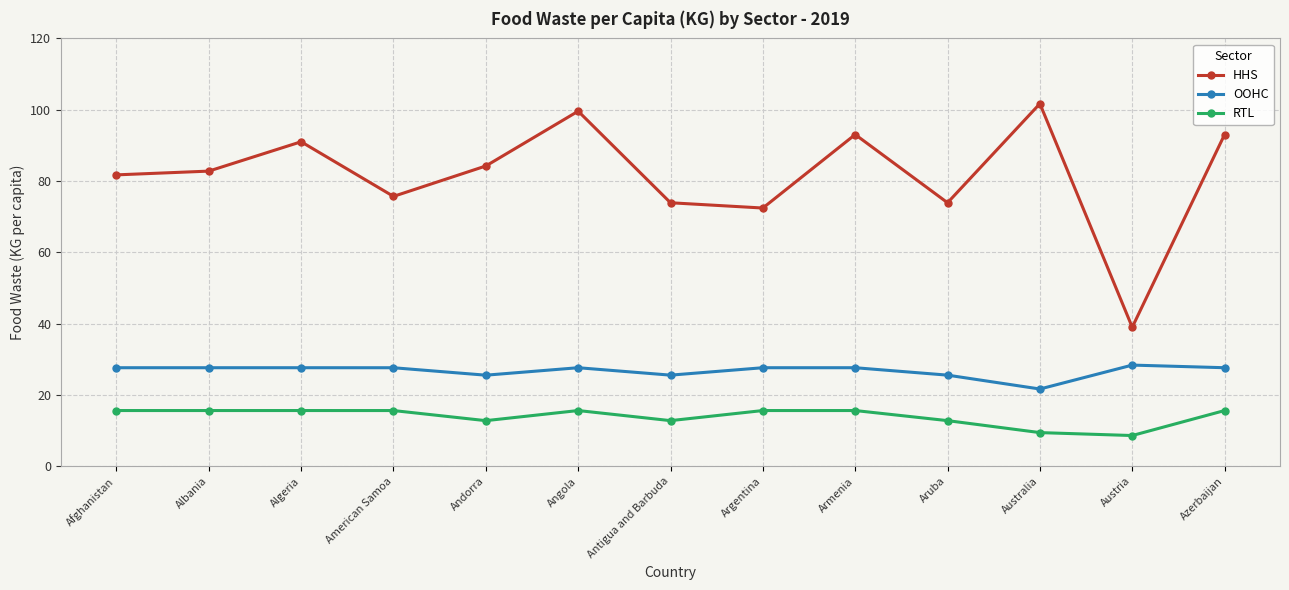

In HHS, how many points are lower than both neighbors (excluding endpoints)?

4